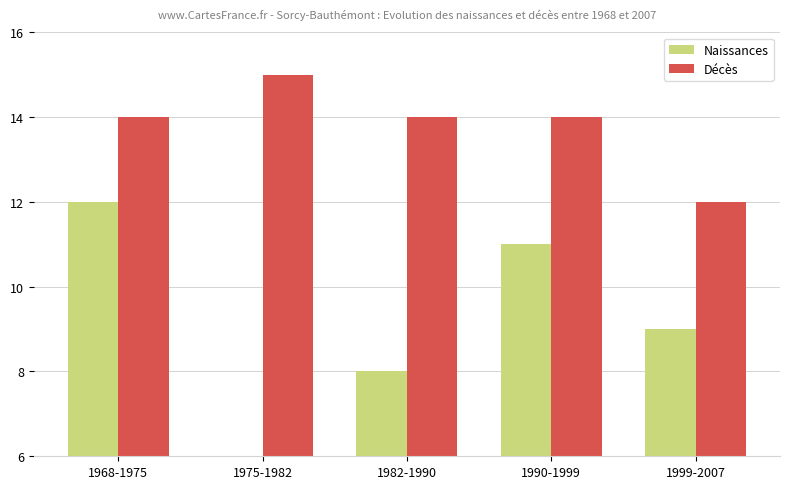

What are all the series names shown in the legend?

Naissances, Décès